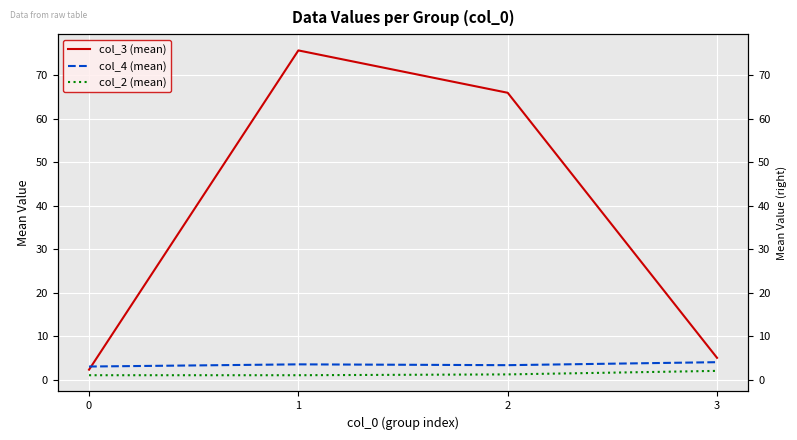

Is the value of col_2 (mean) at 3 greater than the value of col_4 (mean) at 3?

No